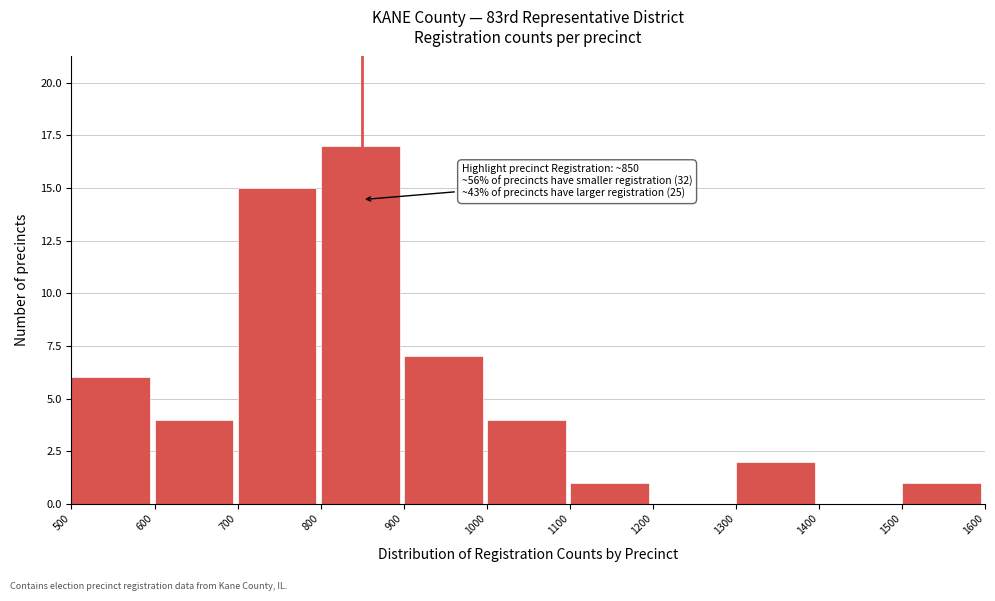

Which range on the x-axis has the tallest bar?

800 to 900